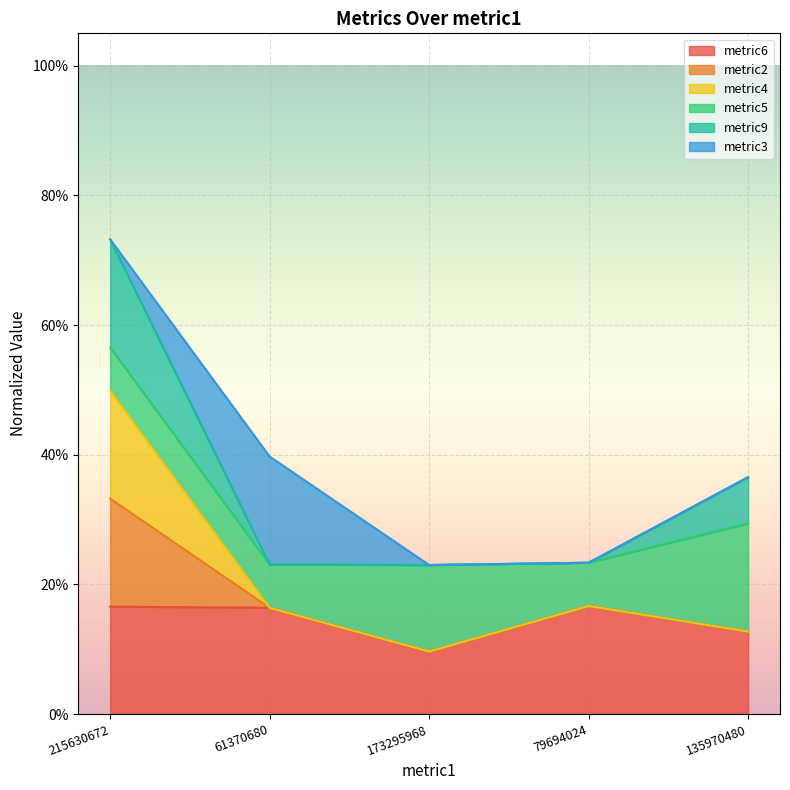

Does the chart display data point markers on the line(s)?

No